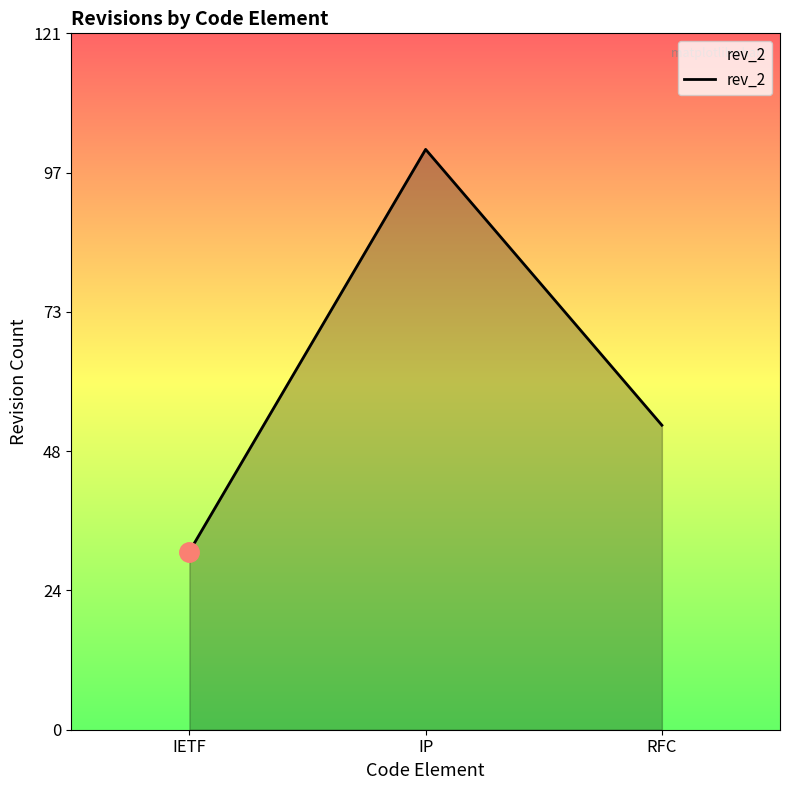

How many values are below 53?

1